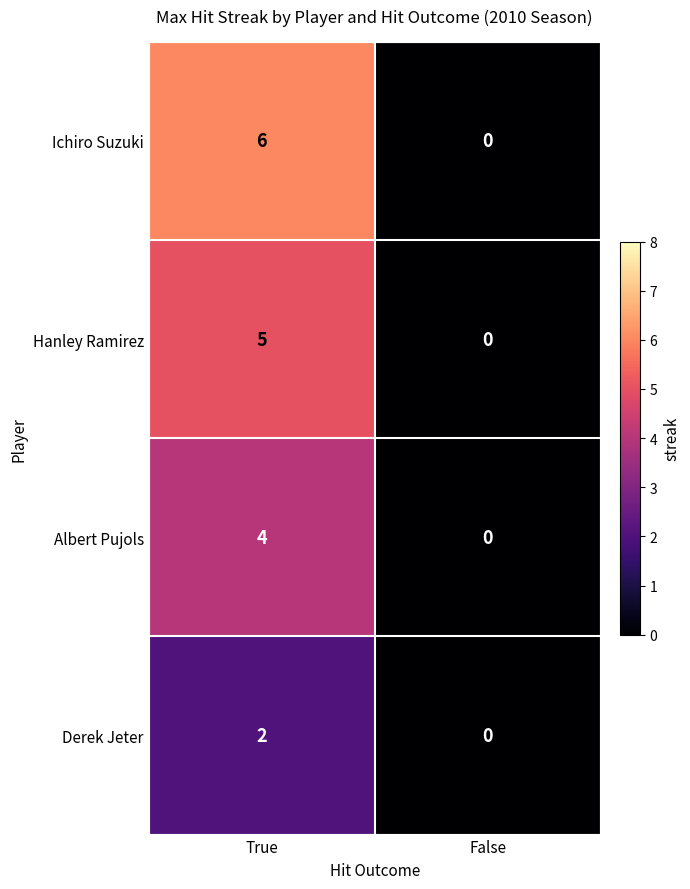

Rank the series by their maximum value, from highest to lowest.

Ichiro Suzuki, Hanley Ramirez, Albert Pujols, Derek Jeter